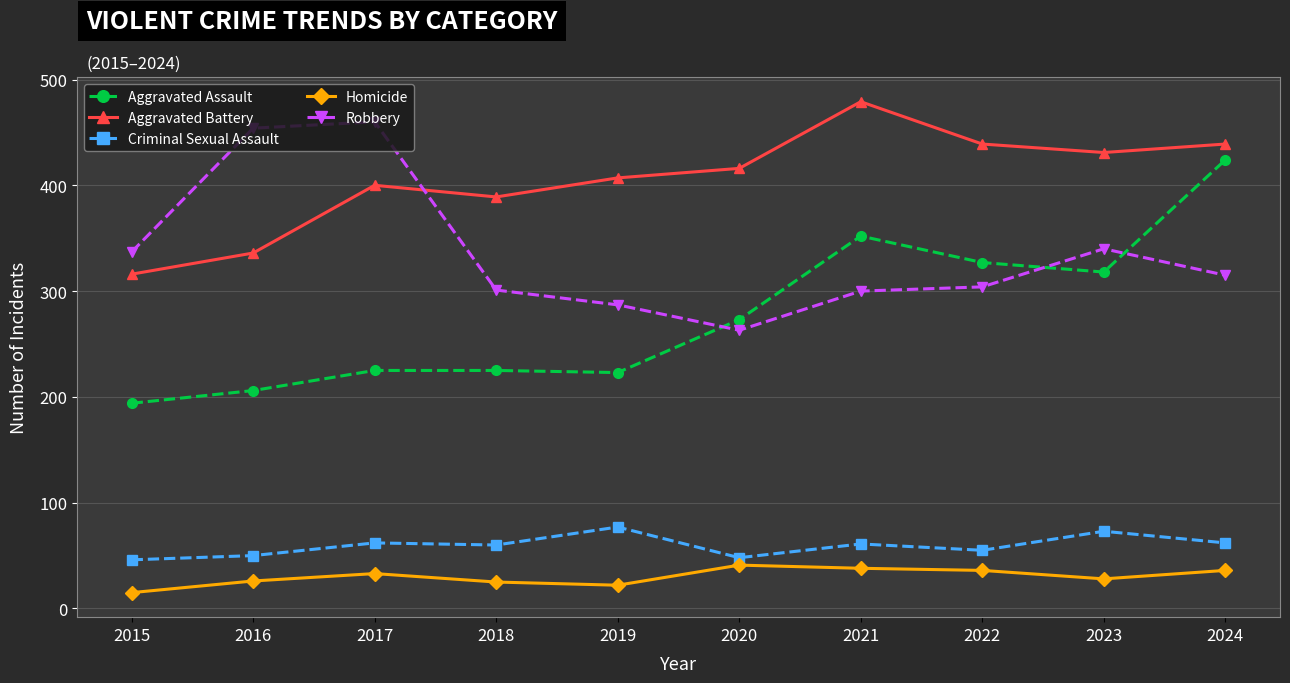

What is the sum of all Criminal Sexual Assault values?

594